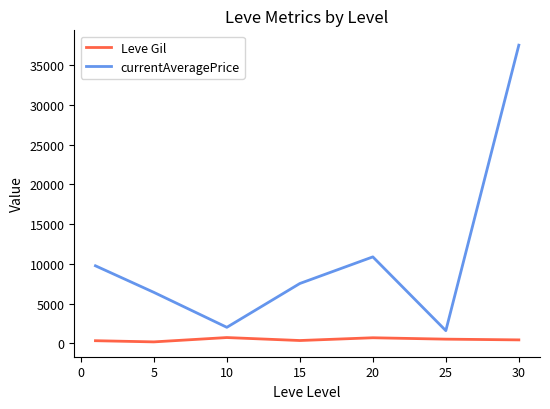

True or false: Leve Gil and currentAveragePrice cross at least once.

False